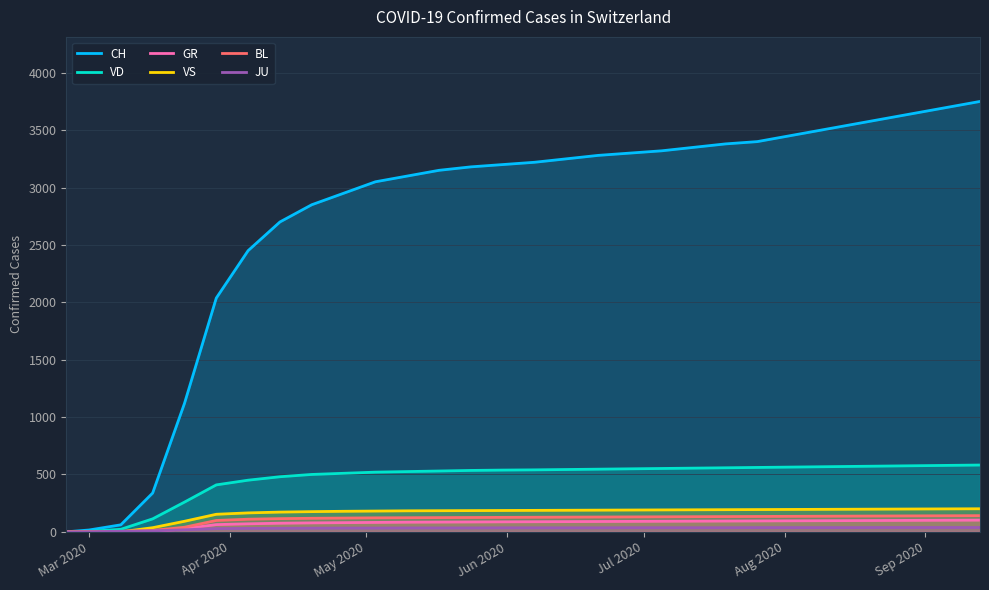

True or false: CH and BL cross at least once.

False